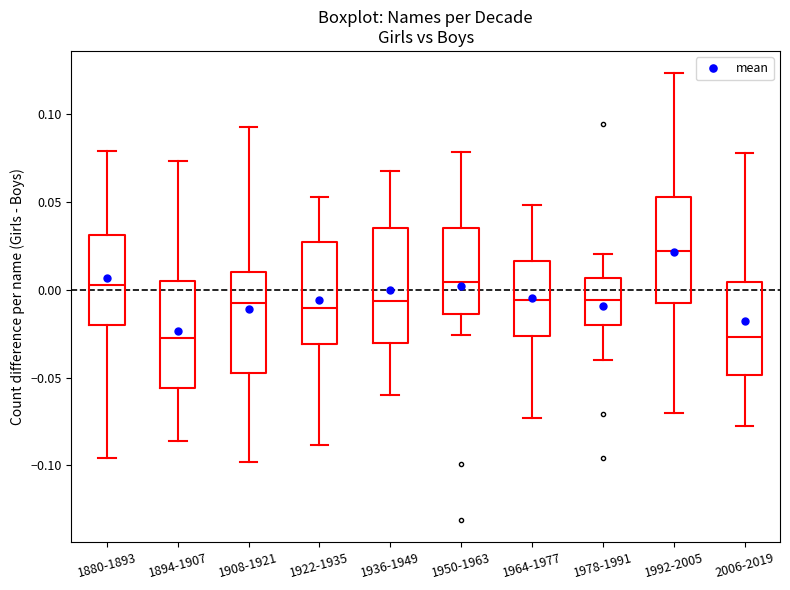

Which box's median line is the highest?

1992-2005